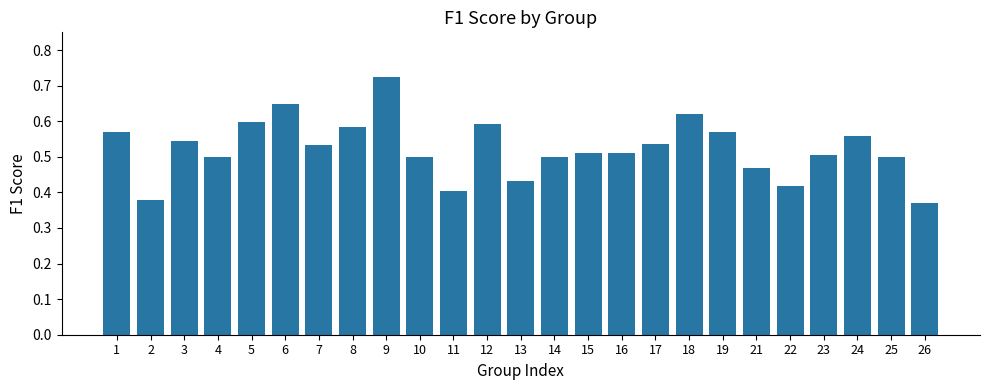

Between 7 and 14, which is larger?

7